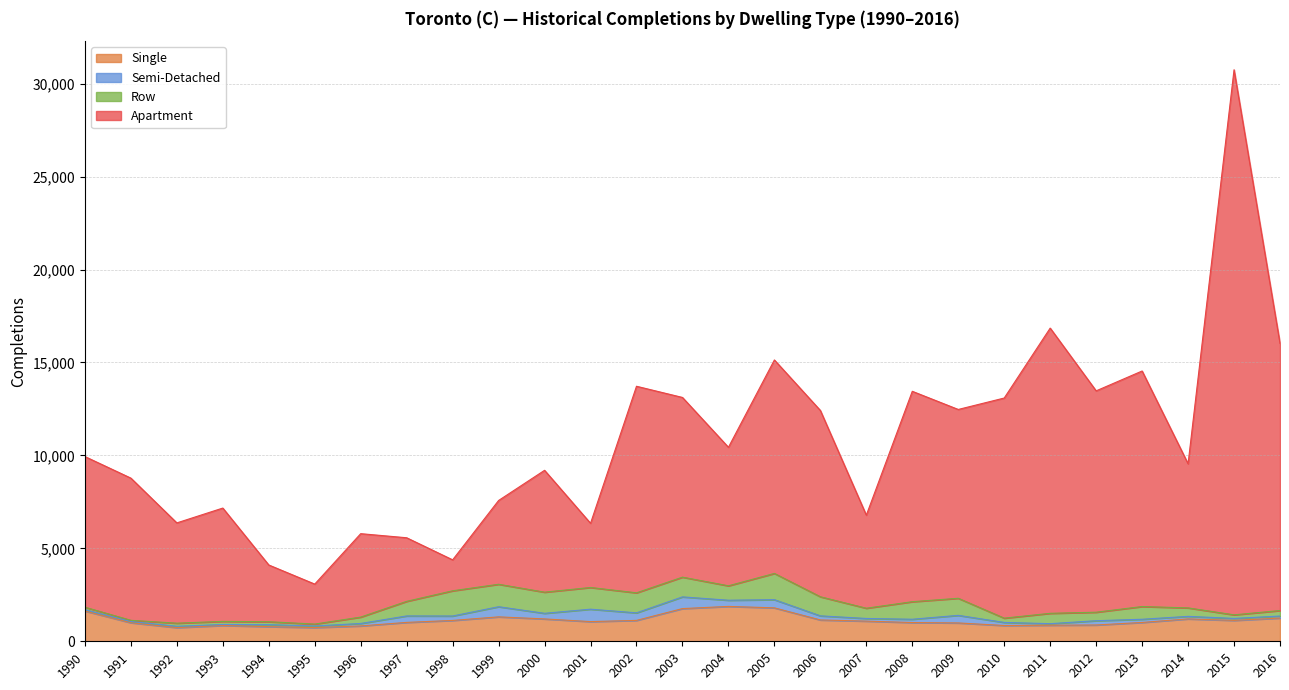

How many lines are shown in the chart?

4